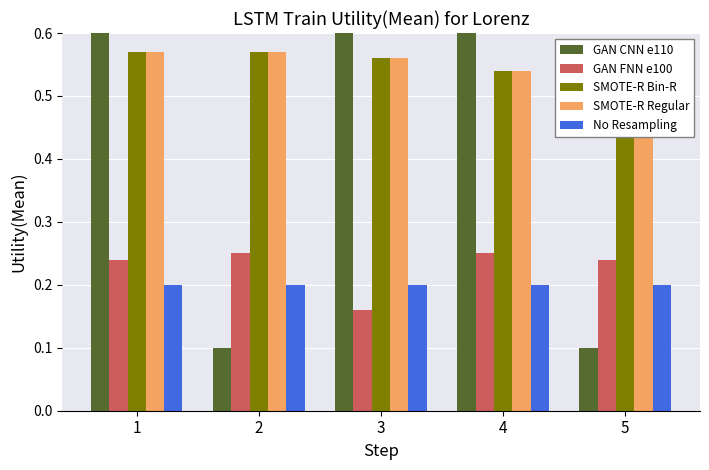

At how many categories does at least one series exceed 0?

5